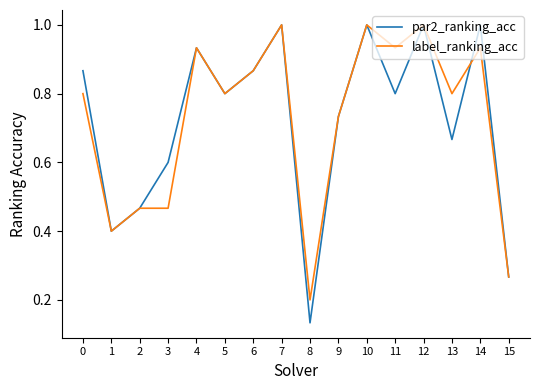

What is the greatest value displayed?

1.0